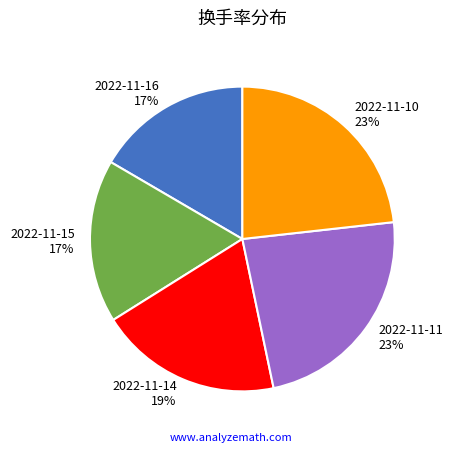

To the nearest percent, what is the average slice percentage?

20%